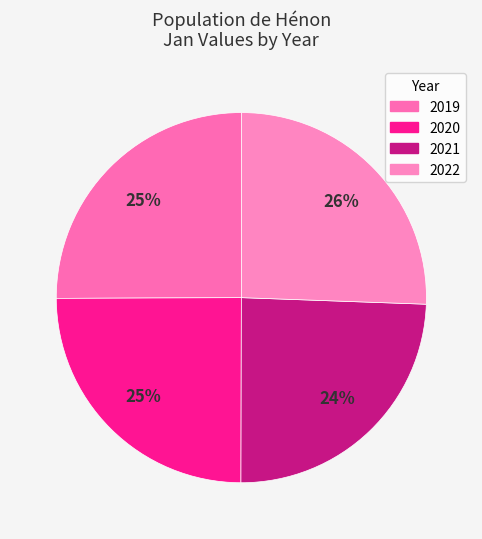

Does any single category account for the majority?

No